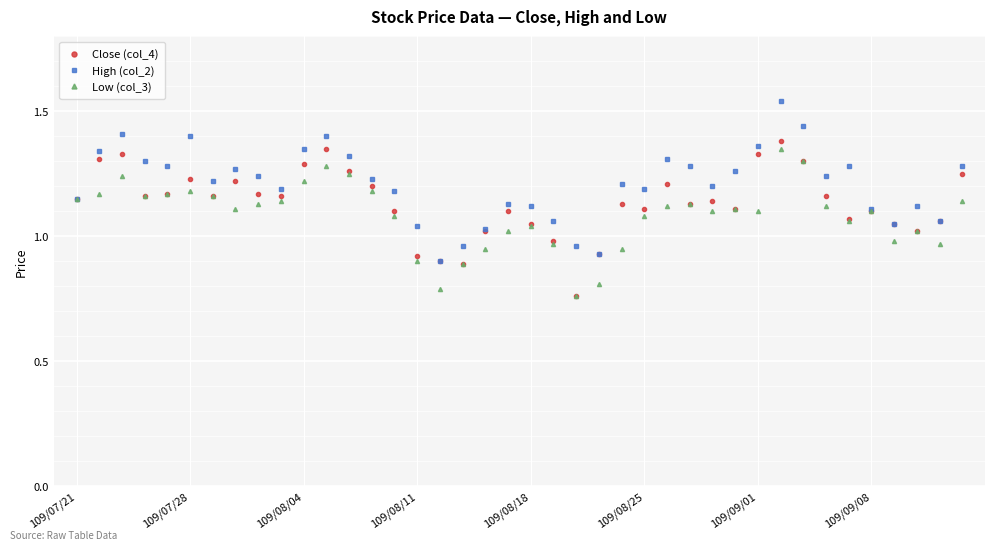

Which series has the largest total across all categories?

High (col_2)